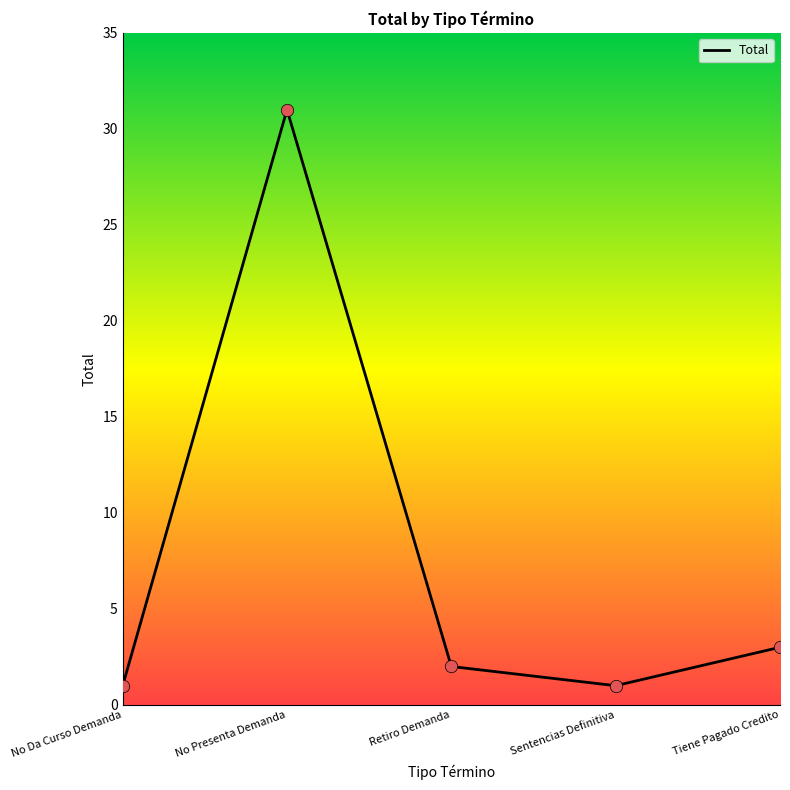

Which has a higher value, Retiro Demanda or No Presenta Demanda?

No Presenta Demanda